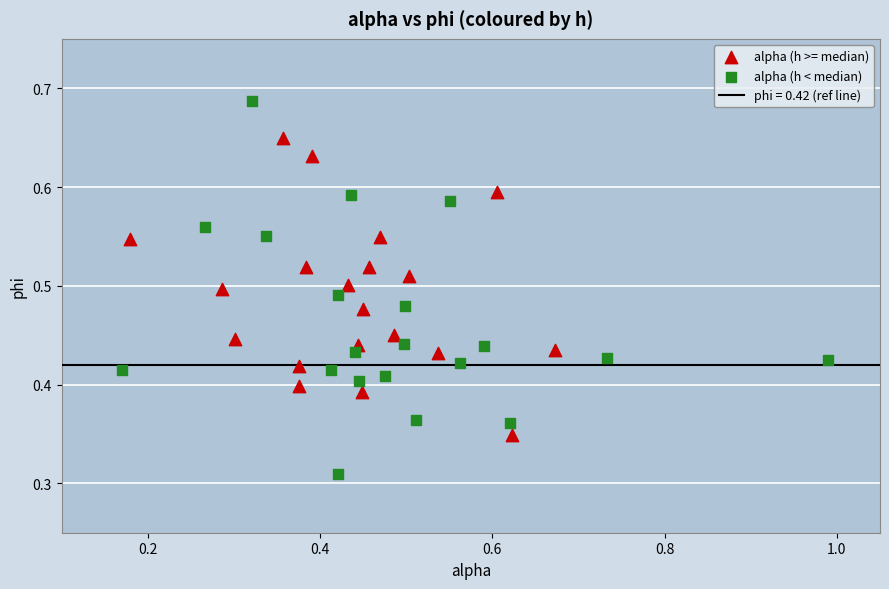

Which series reaches the minimum Y coordinate?

alpha (h < median)